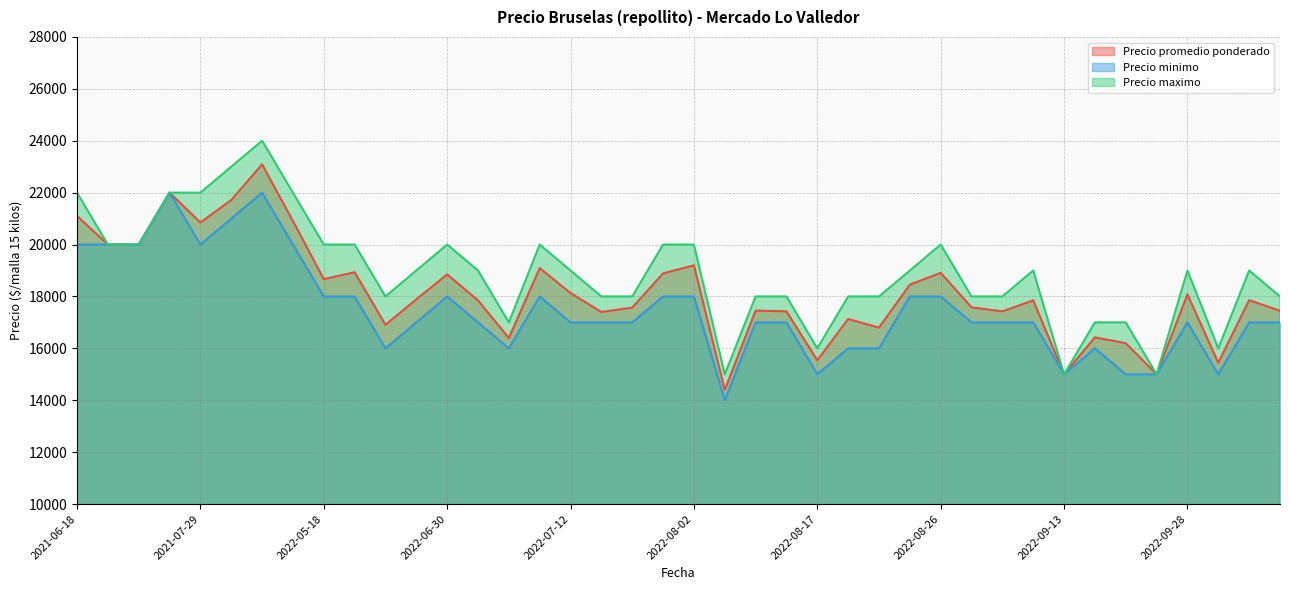

What is the maximum value for Precio minimo?

22000